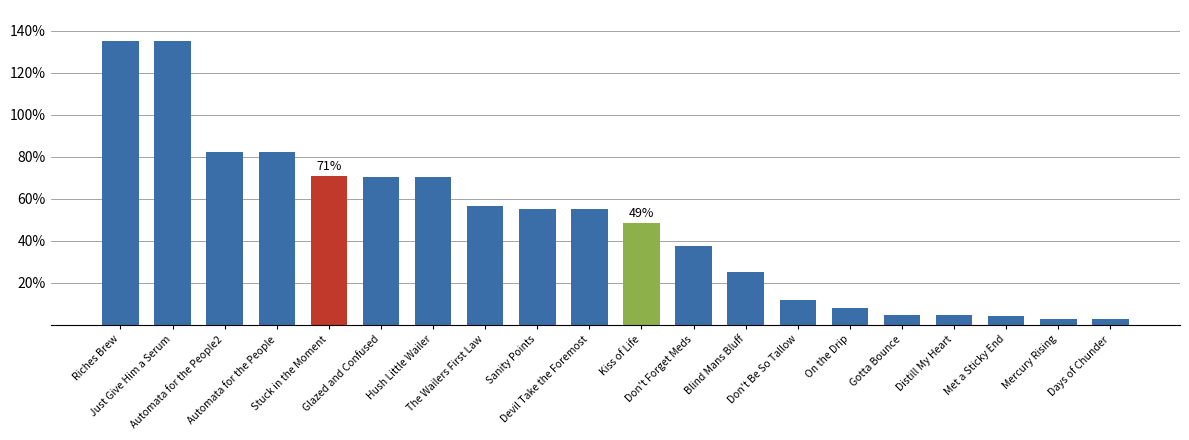

What is the average value?

48.2